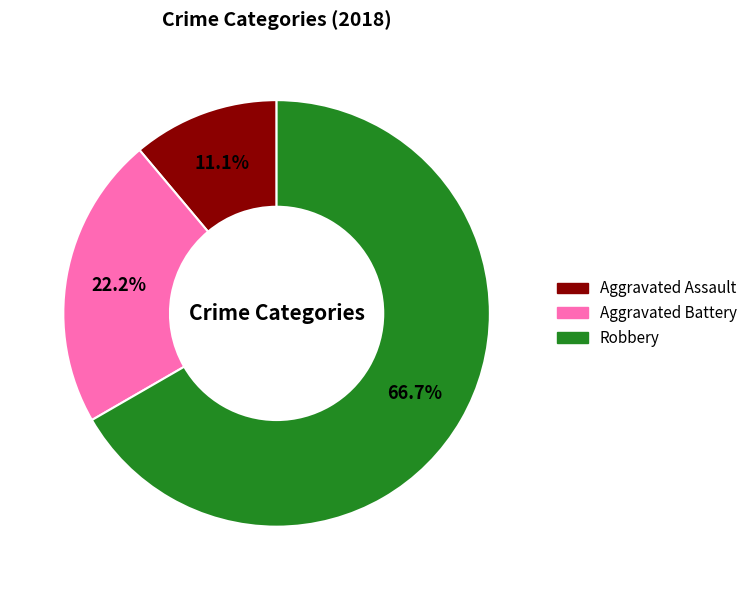

Approximately how many times larger is the value at Robbery compared to Aggravated Battery?

3.0